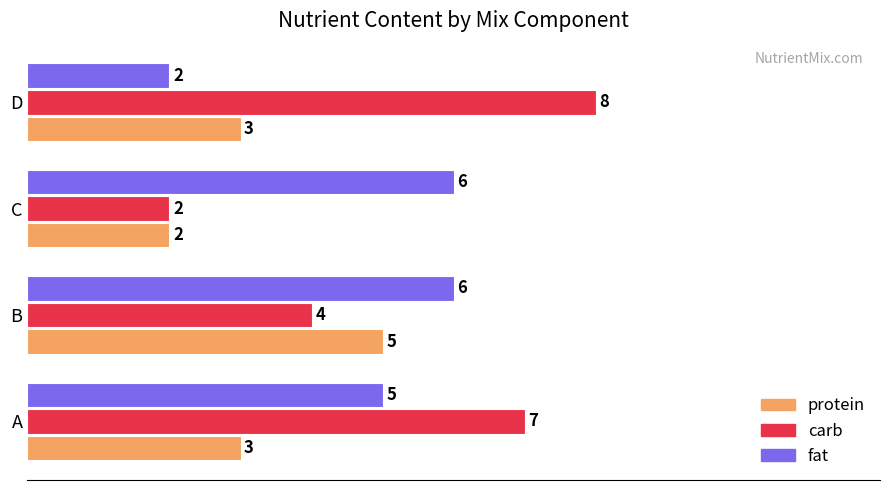

What is the maximum value shown in the chart?

8